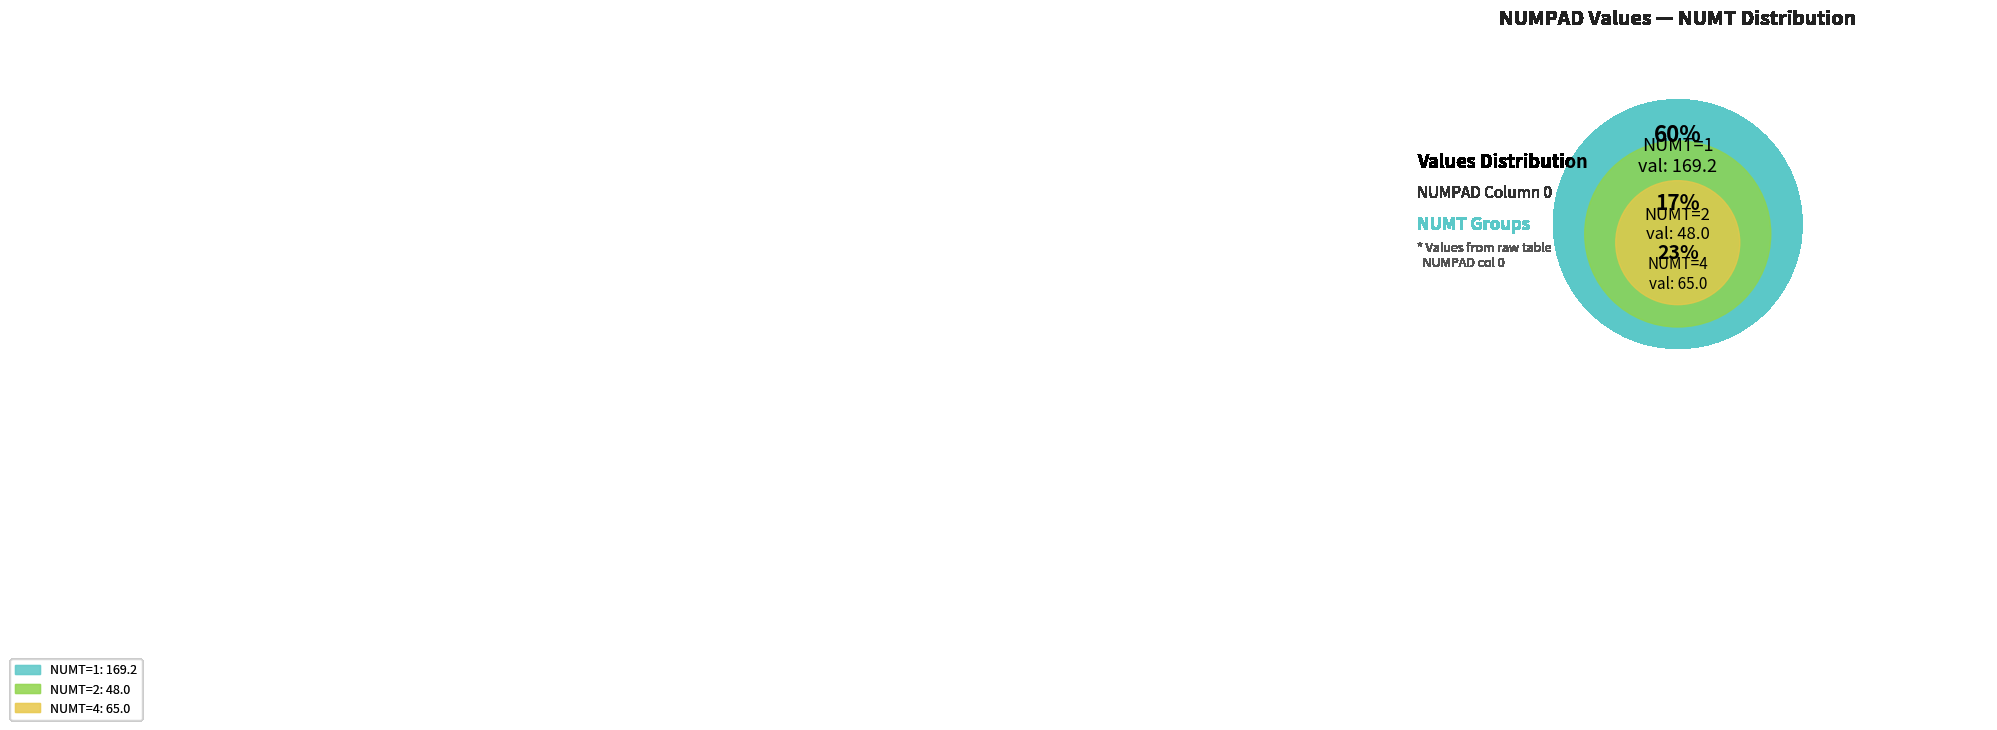

What percentage is the NUMT=2 slice, to the nearest percent?

17%